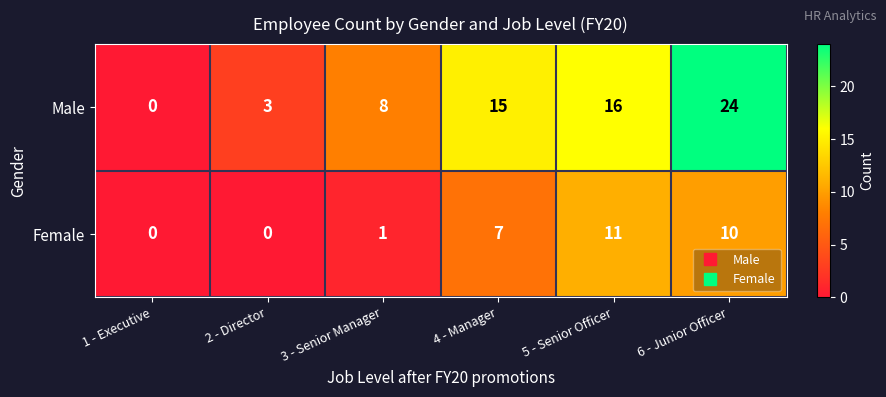

Count the number of data series in this chart.

2